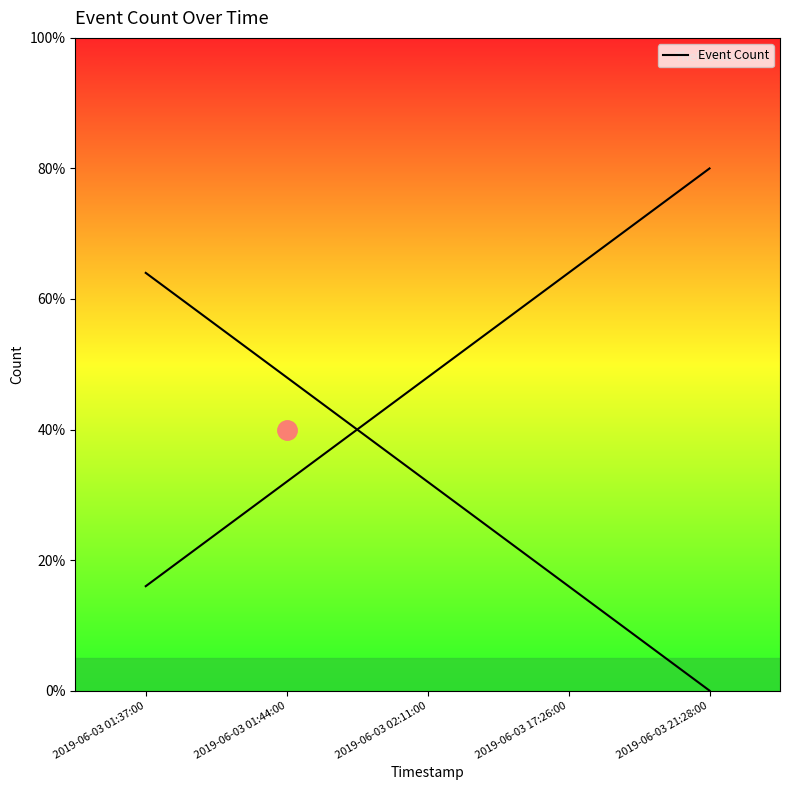

What is the label of the 2nd point from the left?

2019-06-03 01:44:00